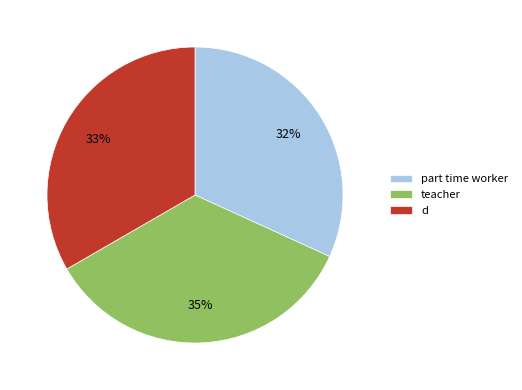

Which has a higher value, d or part time worker?

d